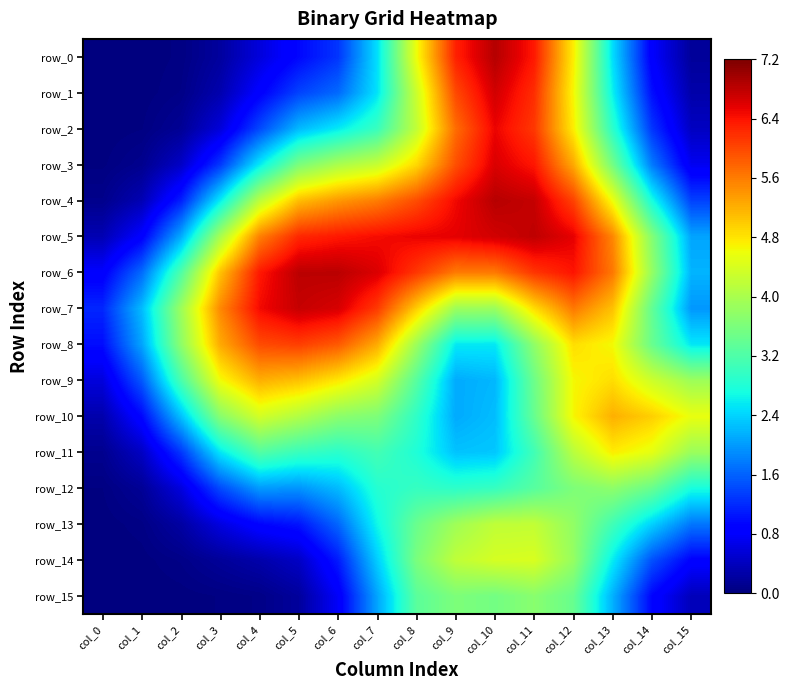

Which has a higher value, col_7 or col_8?

col_8